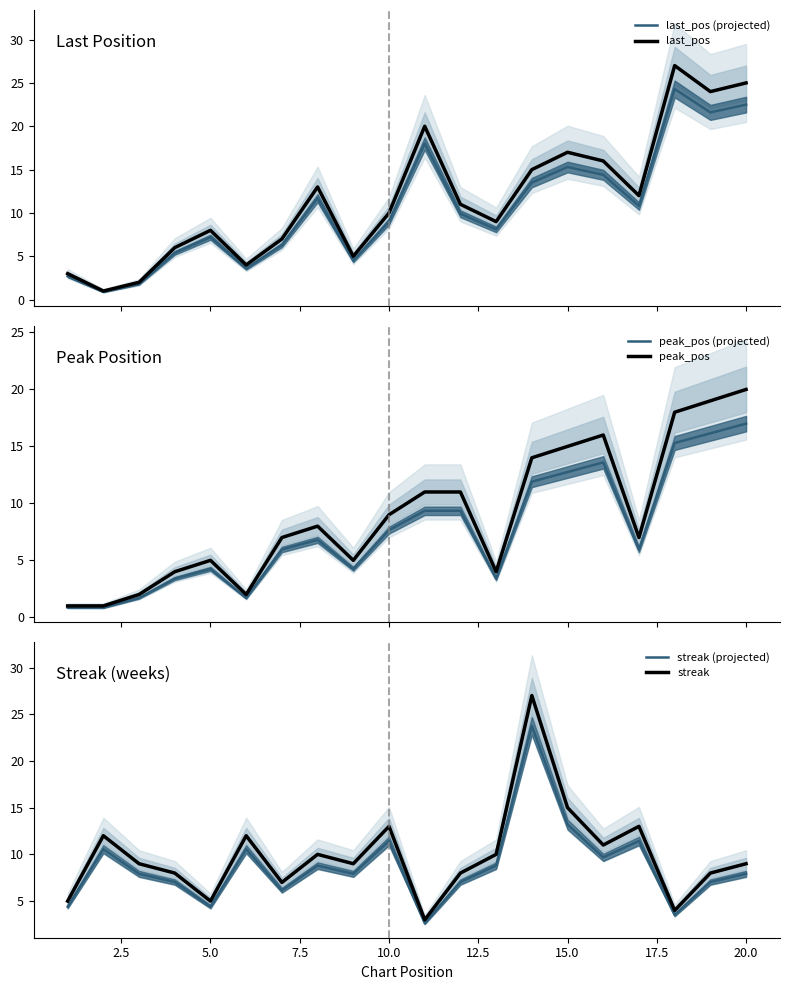

What is the maximum value for last_pos?

27.0